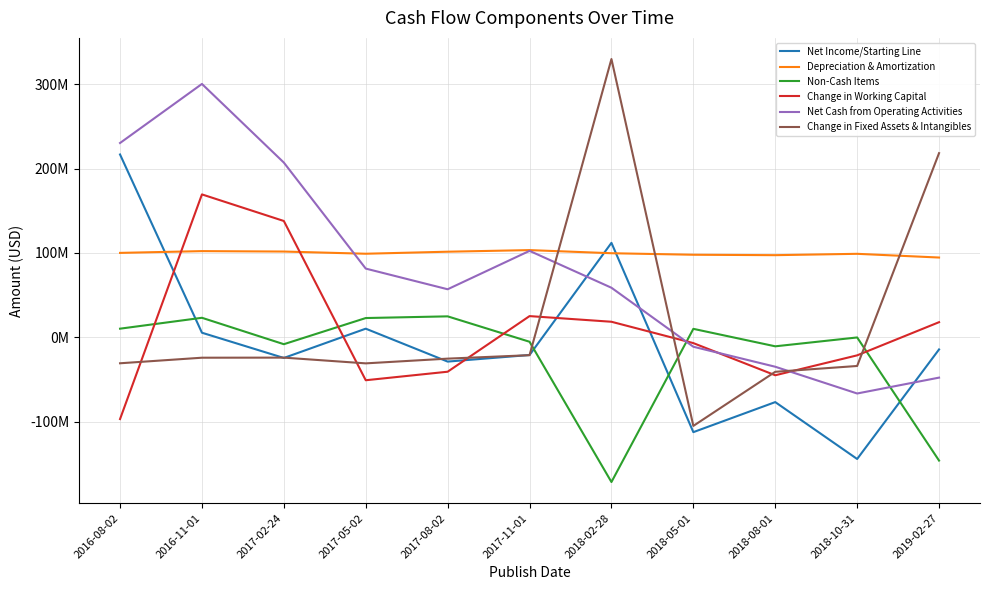

How many intersections are there between Net Income/Starting Line and Change in Working Capital?

5